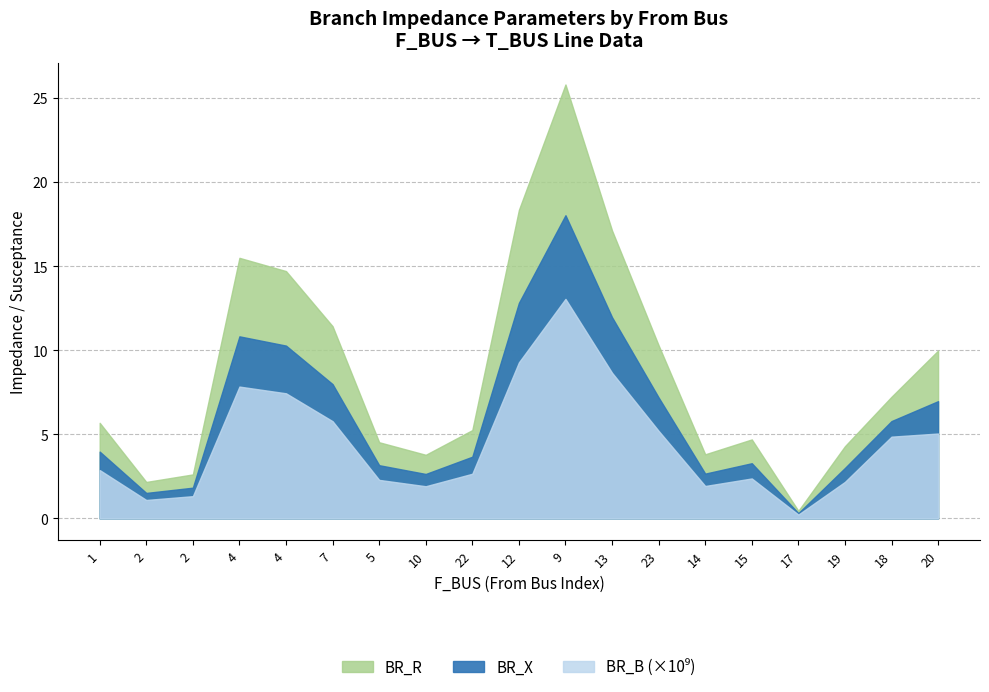

Is it true that BR_R equals 4.8 at 20?

False